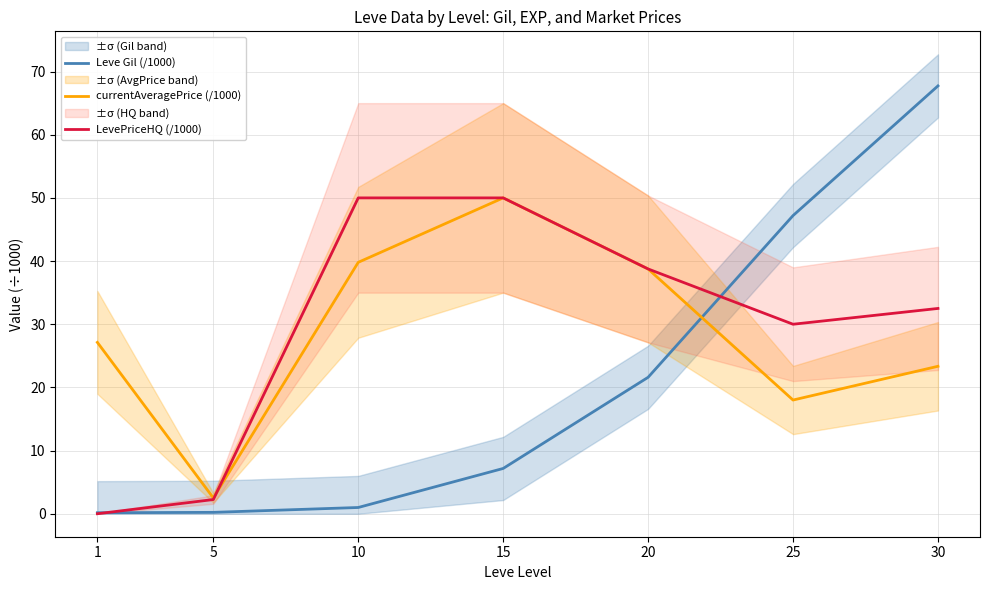

Reading right to left, list all the values displayed in this chart.

Leve Gil (/1000): 67.7	47.2	21.6	7.2	1.0	0.2	0.2
currentAveragePrice (/1000): 23.3	18.0	38.8	50.0	39.8	2.5	27.1
LevePriceHQ (/1000): 32.5	30.0	38.8	50.0	50.0	2.2	0.0